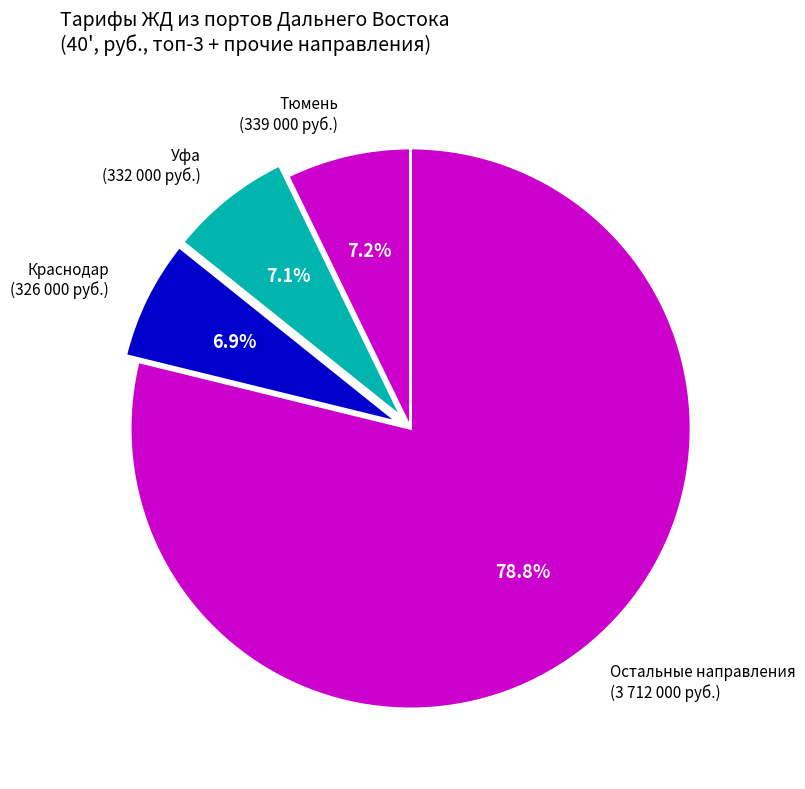

Do Уфа and Краснодар together represent more than half of the pie?

No